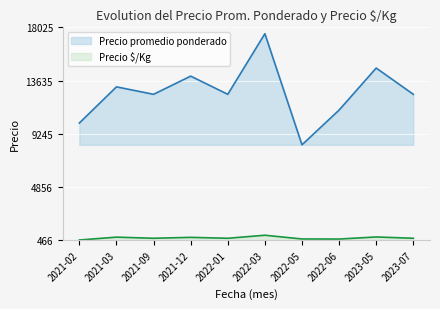

List the series in order of their peak value, highest first.

Precio promedio ponderado, Precio \$/Kg